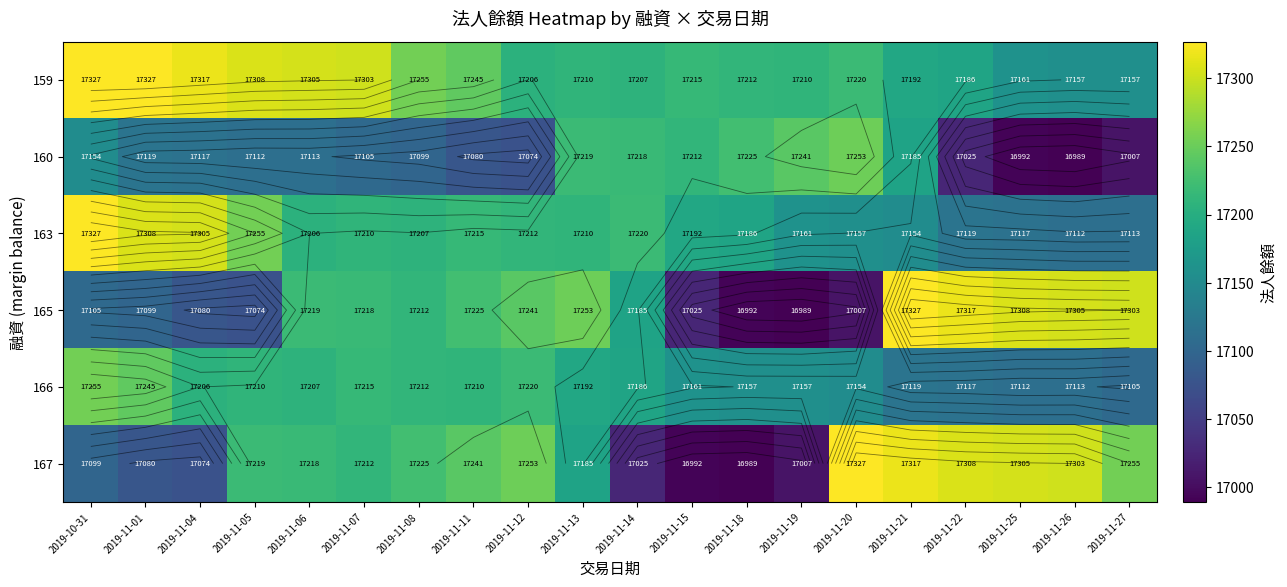

Between 2019-11-06 and 2019-11-14, which series saw the biggest shift?

167